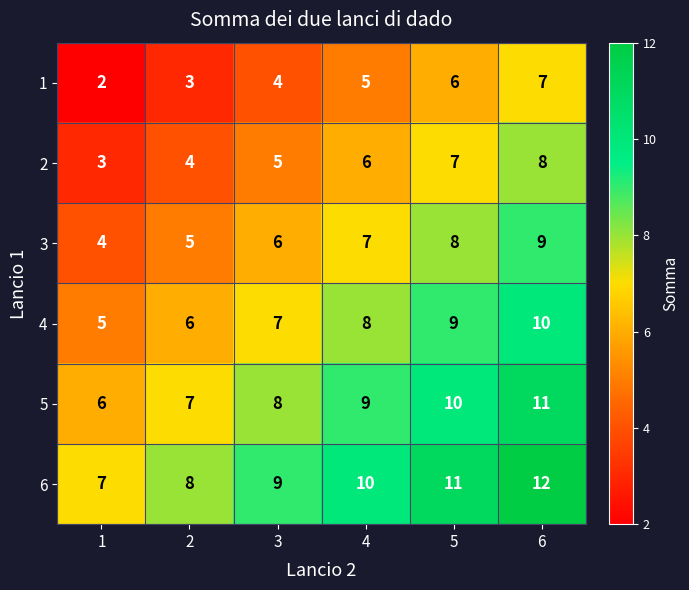

What is the minimum value shown in the chart?

2